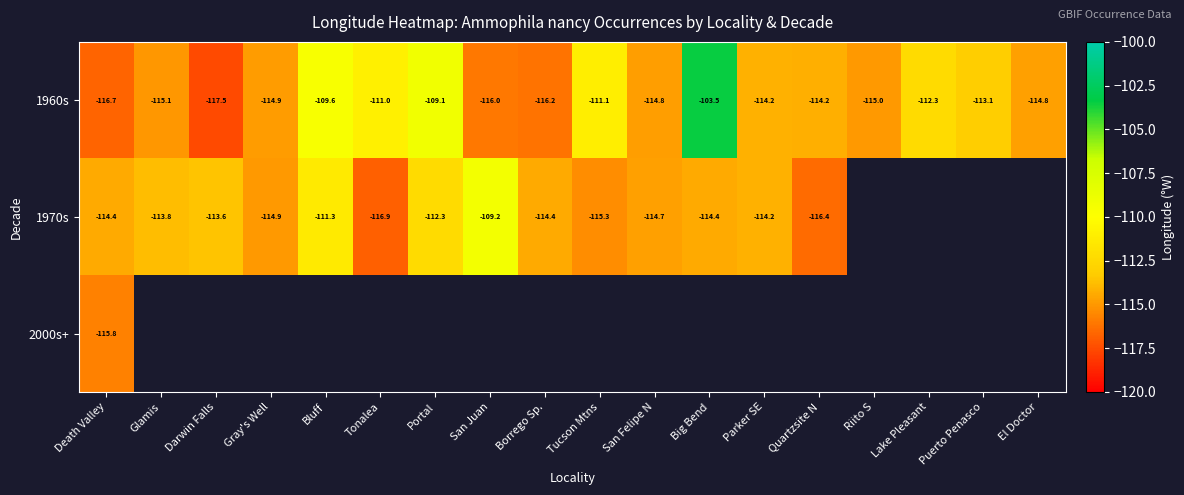

Where does the 1960s series first go above -114?

Bluff